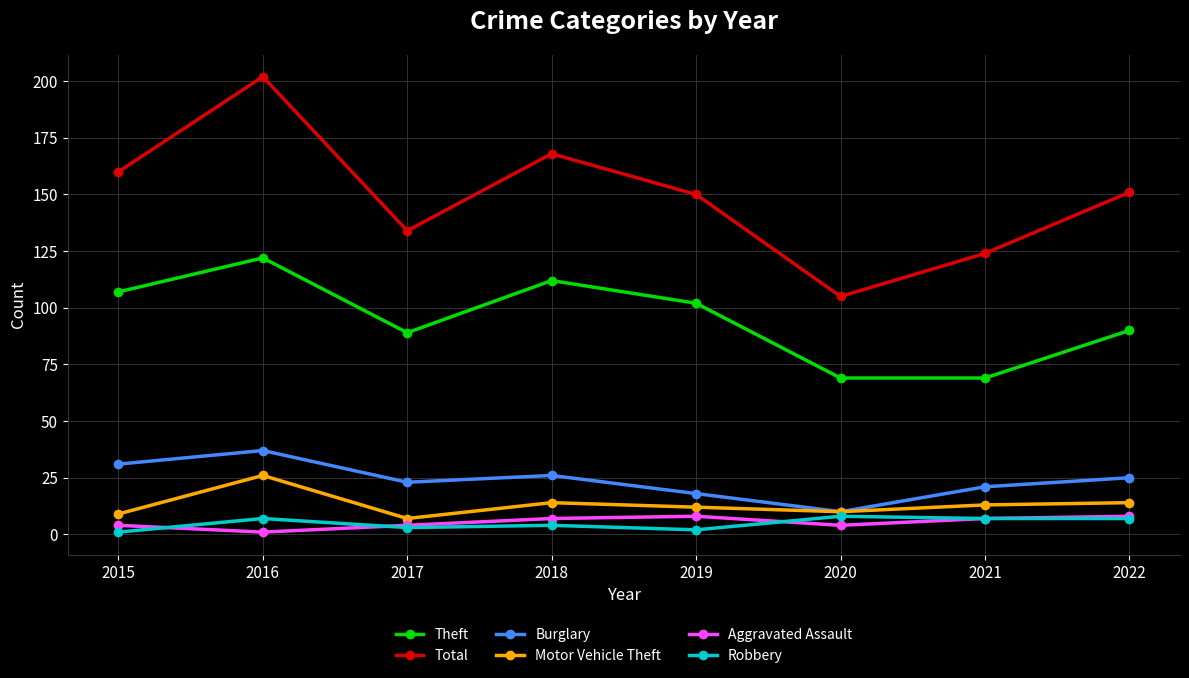

True or false: Aggravated Assault and Theft intersect in this chart.

False